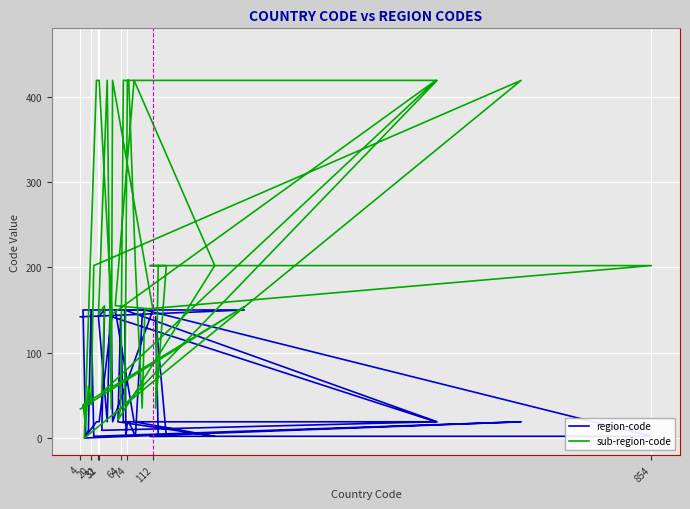

True or false: sub-region-code has more than 1 points higher than both neighbors.

True